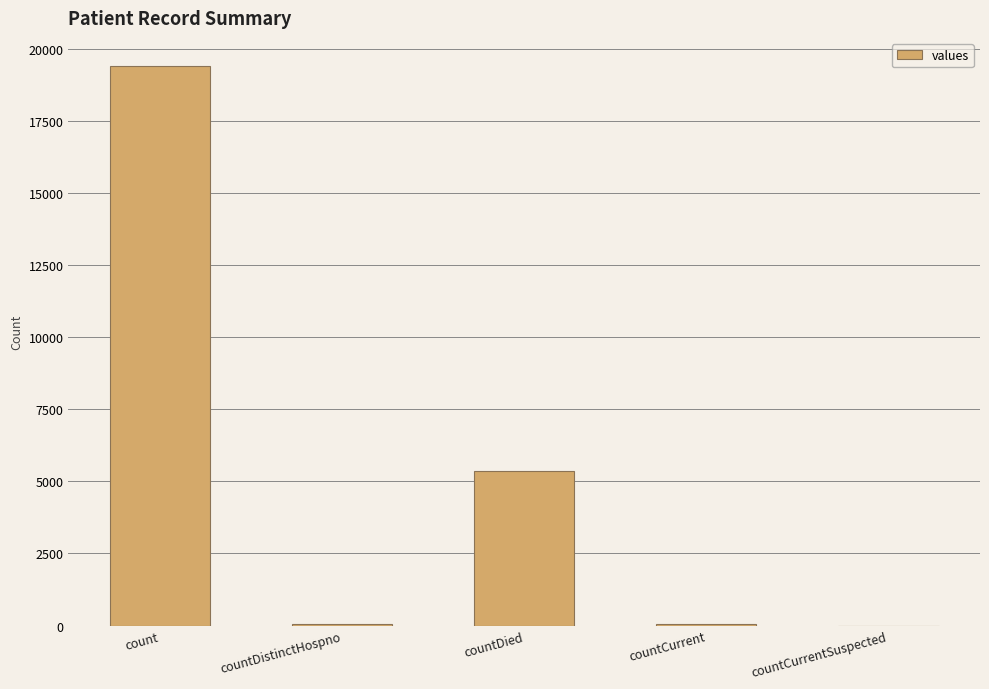

The chart shows a value of 26193 at count. True or false?

False